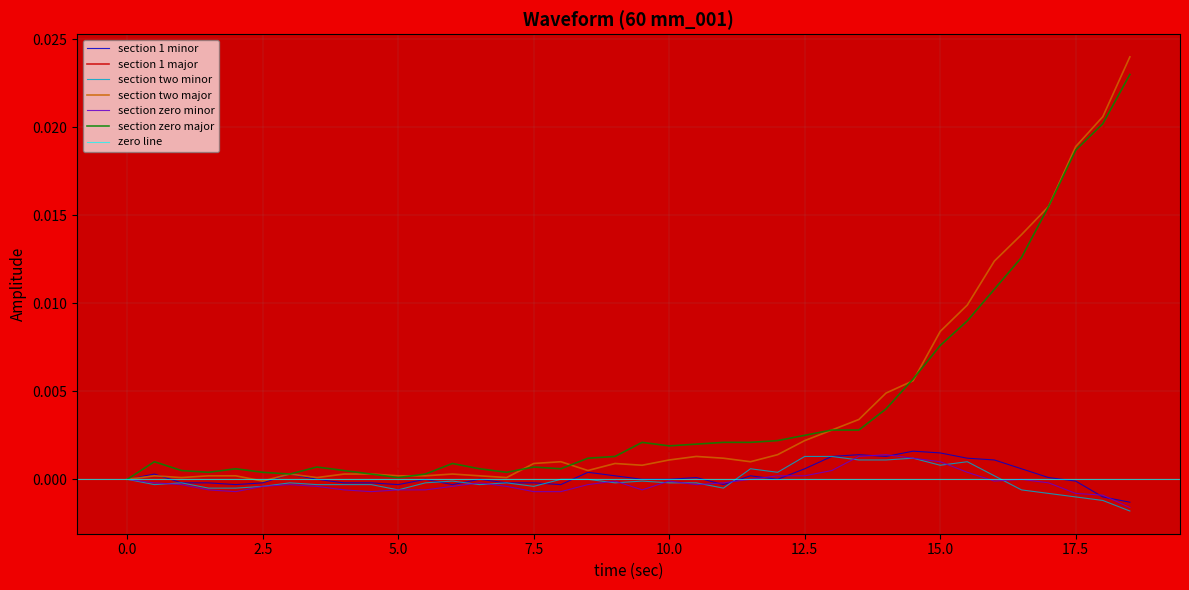

List the series in order of their peak value, lowest first.

section two minor, section zero minor, section 1 minor, section 1 major, section zero major, section two major